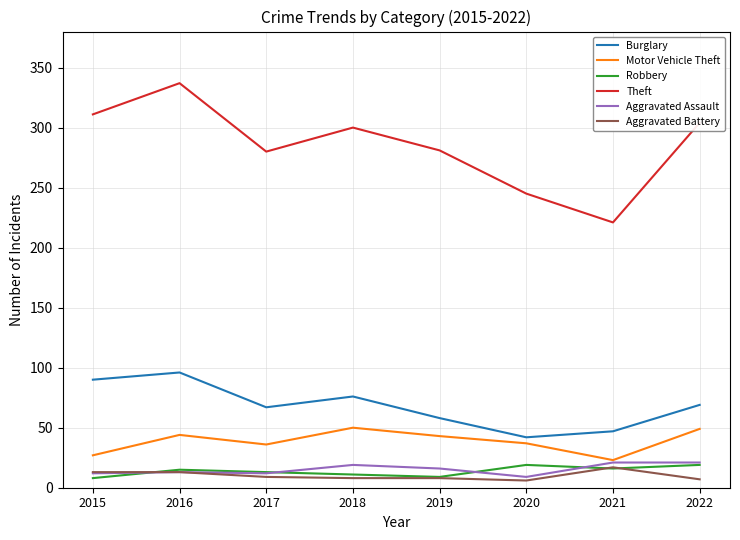

Which series changed the most between 2016 and 2020?

Theft